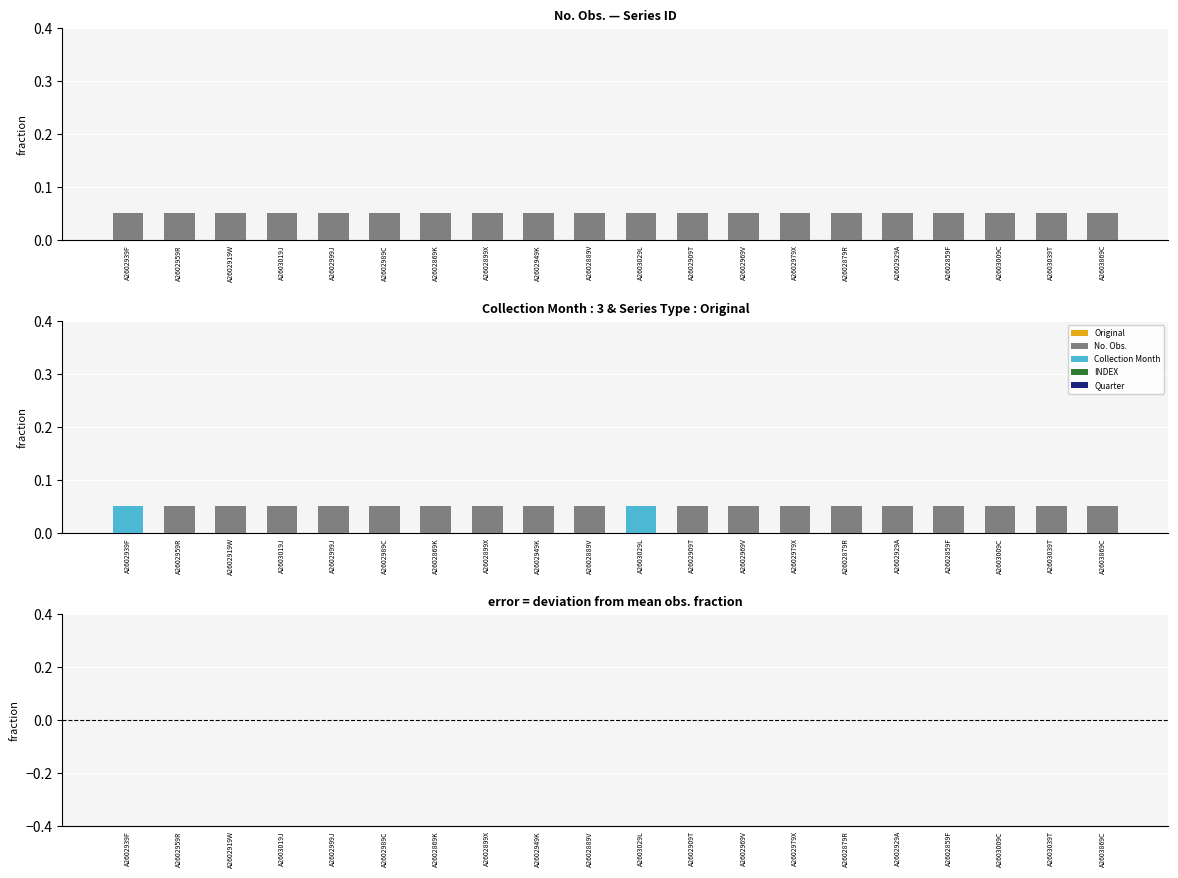

Which series has the largest total across all categories?

No. Obs.